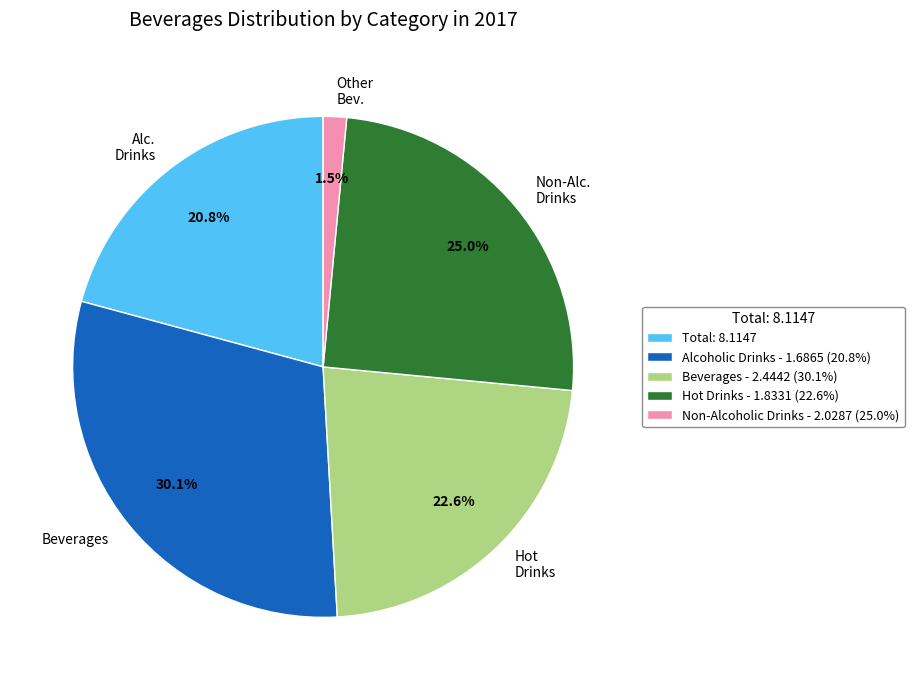

Is Beverages the majority of the pie?

No